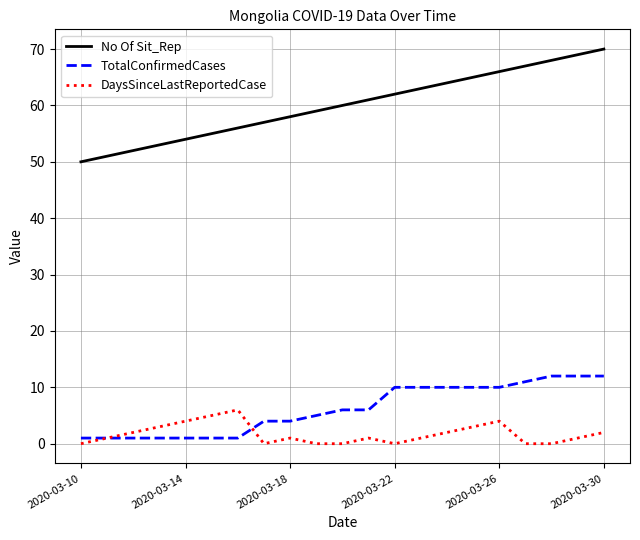

Reading left to right, transcribe all the data shown in this chart.

No Of Sit_Rep: 50	51	52	53	54	55	56	57	58	59	60	61	62	63	64	65	66	67	68	69	70
TotalConfirmedCases: 1	1	1	1	1	1	1	4	4	5	6	6	10	10	10	10	10	11	12	12	12
DaysSinceLastReportedCase: 0	1	2	3	4	5	6	0	1	0	0	1	0	1	2	3	4	0	0	1	2